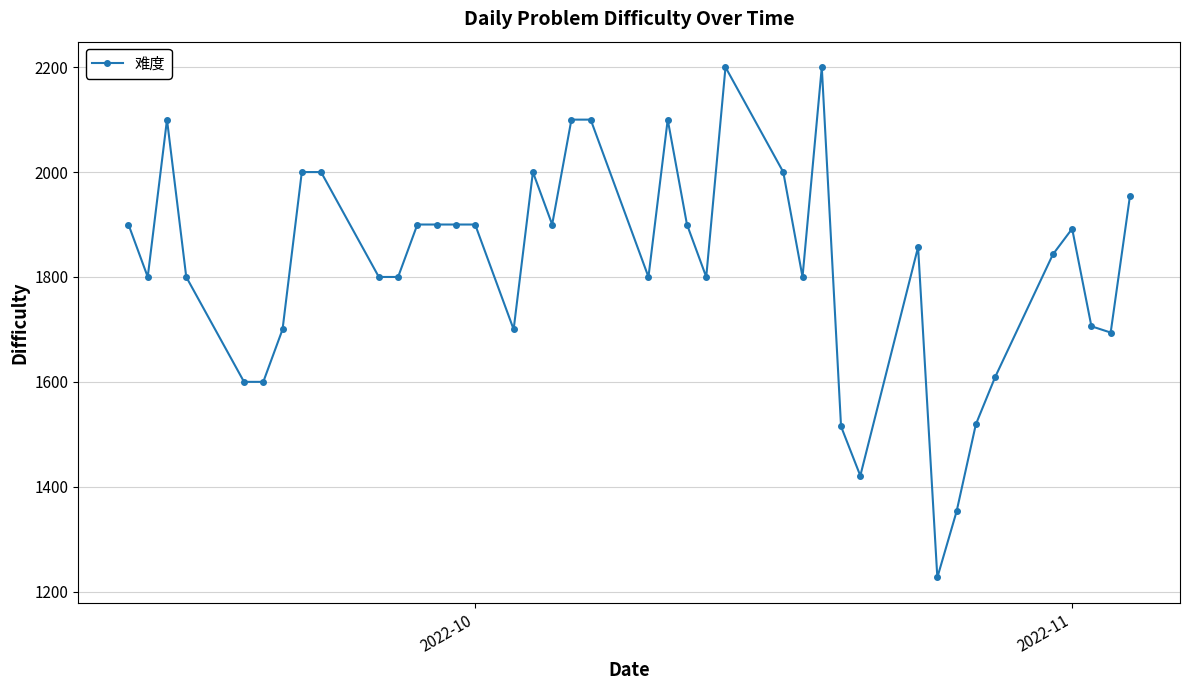

What is the difference between the maximum and minimum values?

973